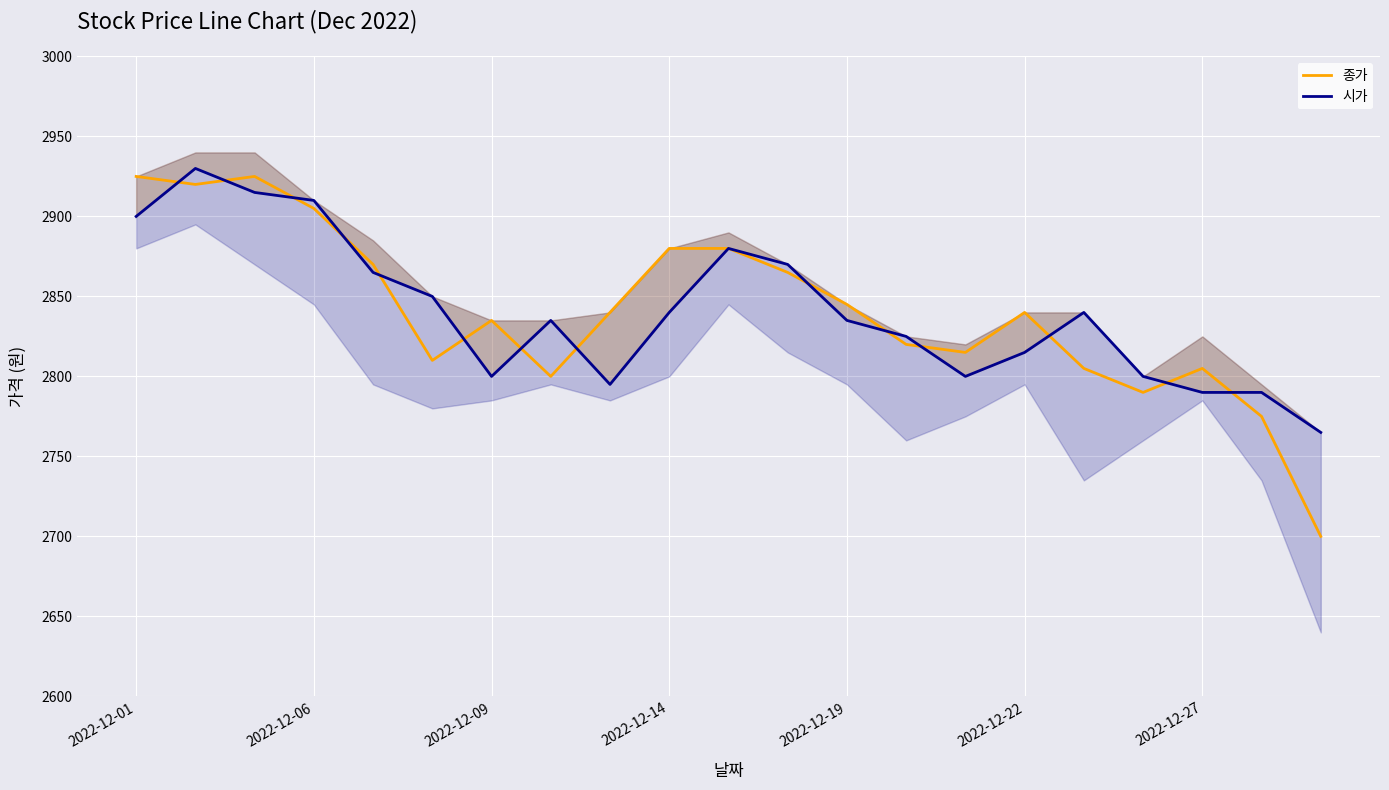

What is the value of the 종가 point at the 17th from the left?

2805